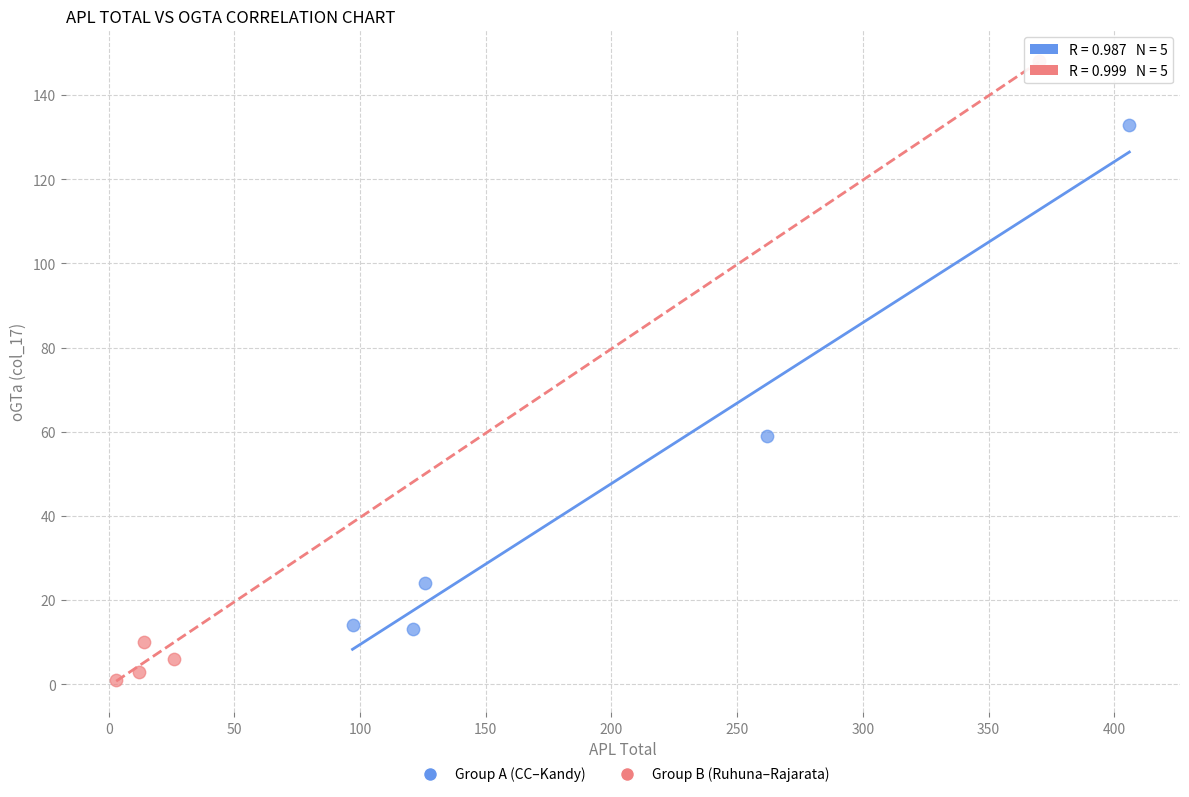

Which series has the widest spread of Y values?

Group B (Ruhuna–Rajarata)